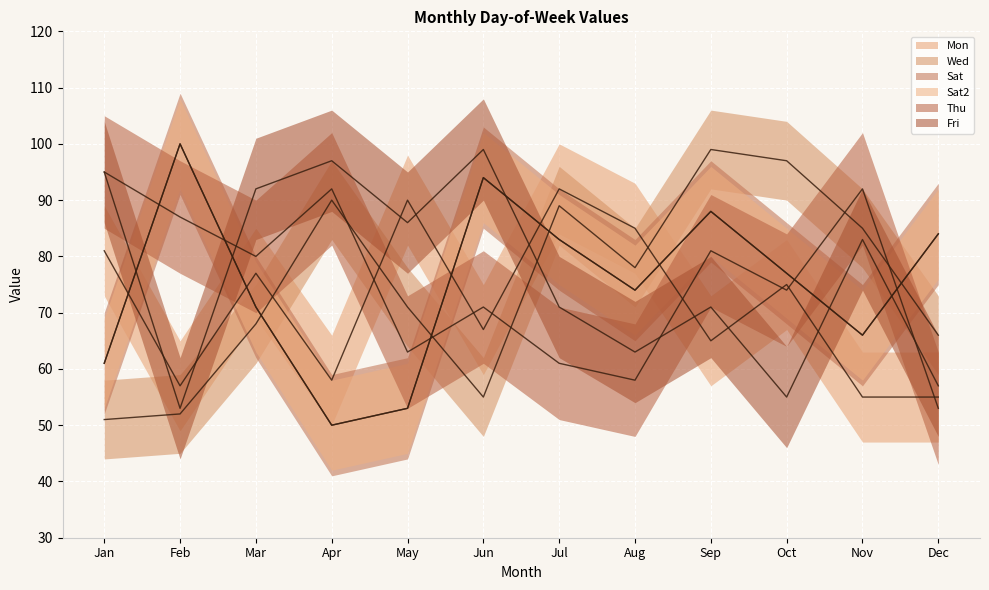

What is the difference between the maximum and second lowest values in the Fri series?

44